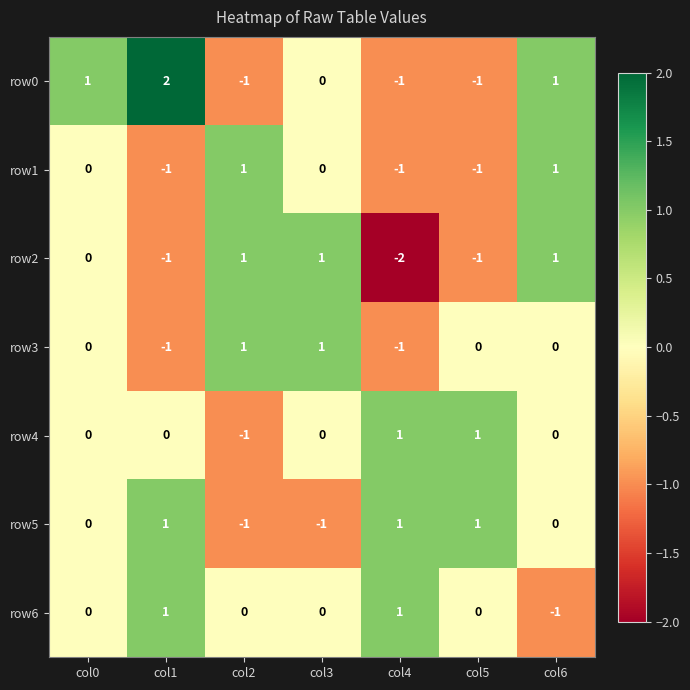

True or false: row4 has a value of 1 at col3.

False